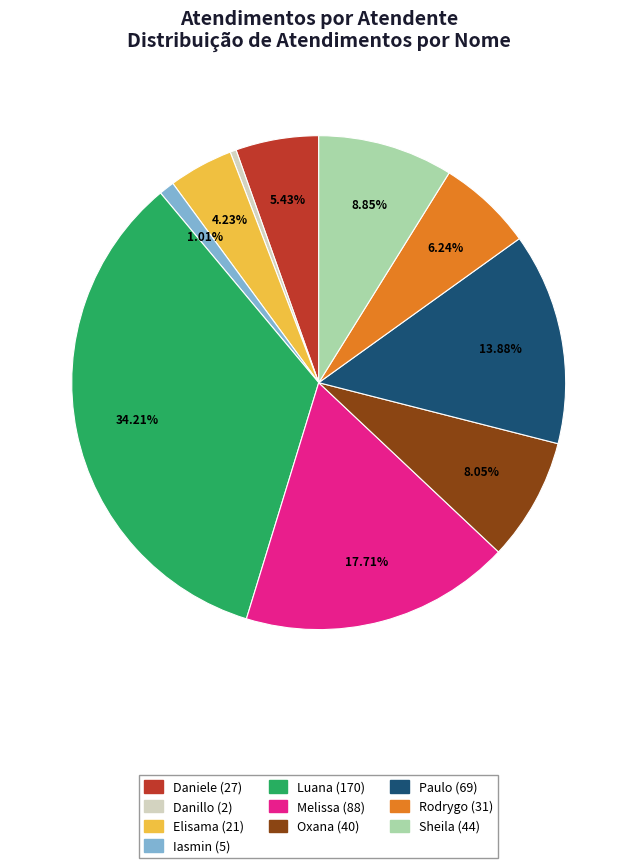

Does any single category account for the majority?

No